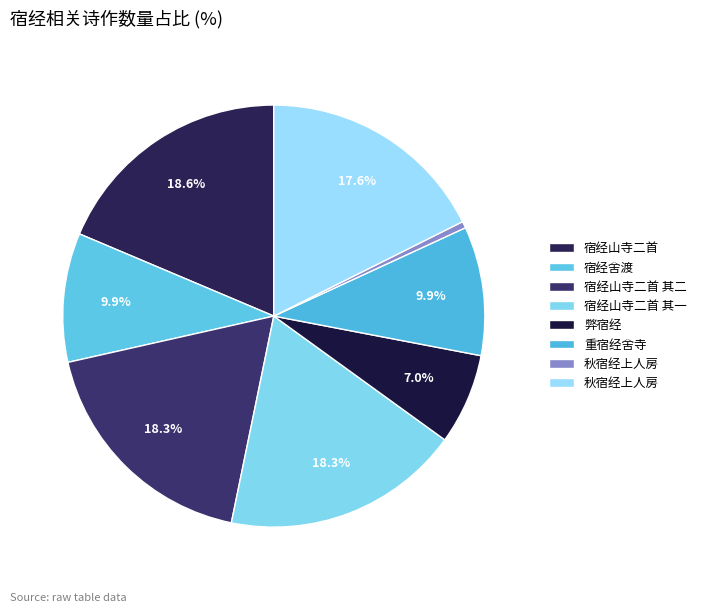

What is the smallest slice in the pie chart?

秋宿经上人房